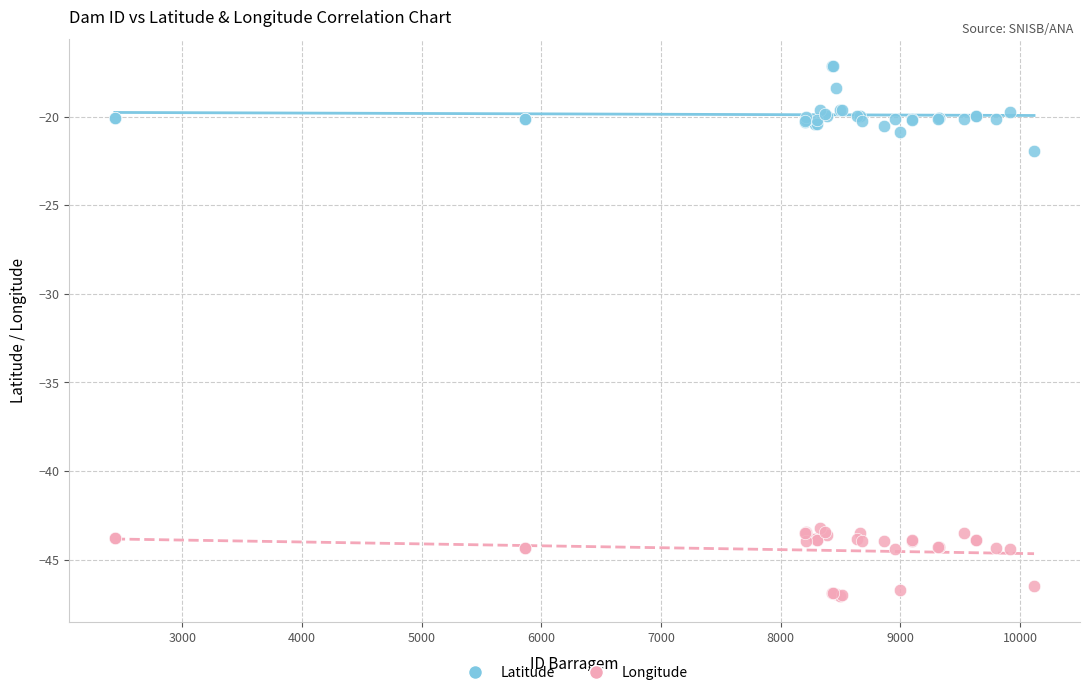

What is the X range (max minus min) for the scatter plot?

7681.0